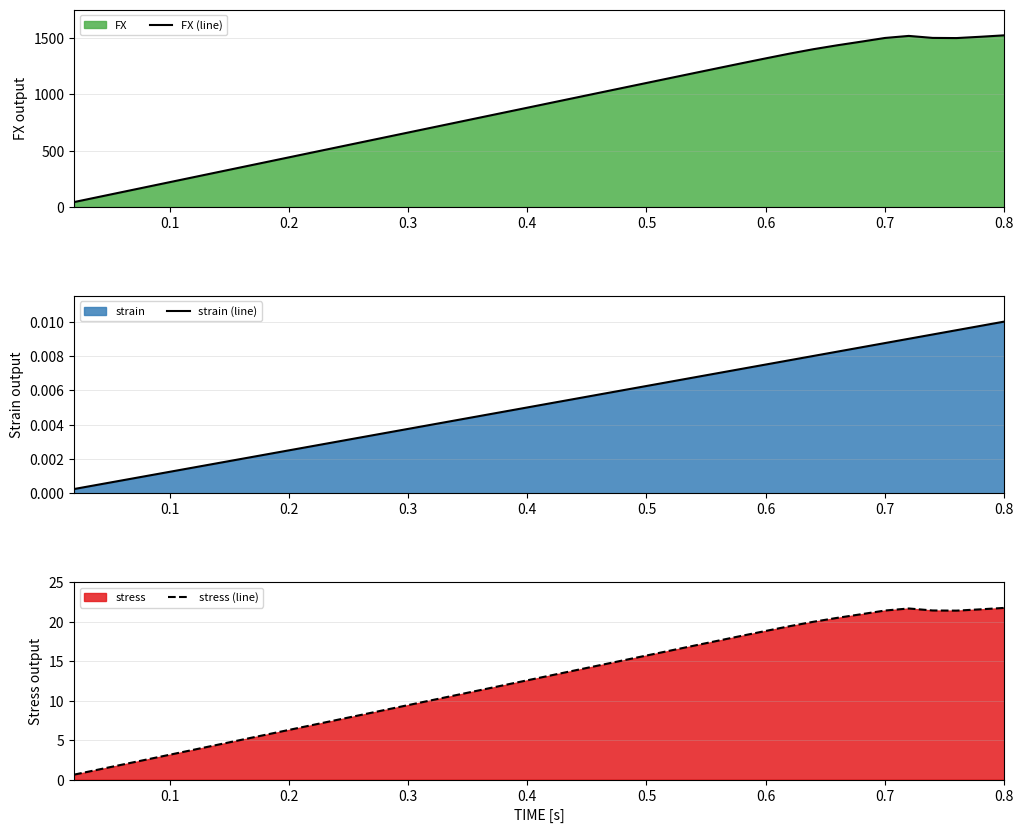

Rank the series by their maximum value, from highest to lowest.

FX (line), stress (line), strain (line)